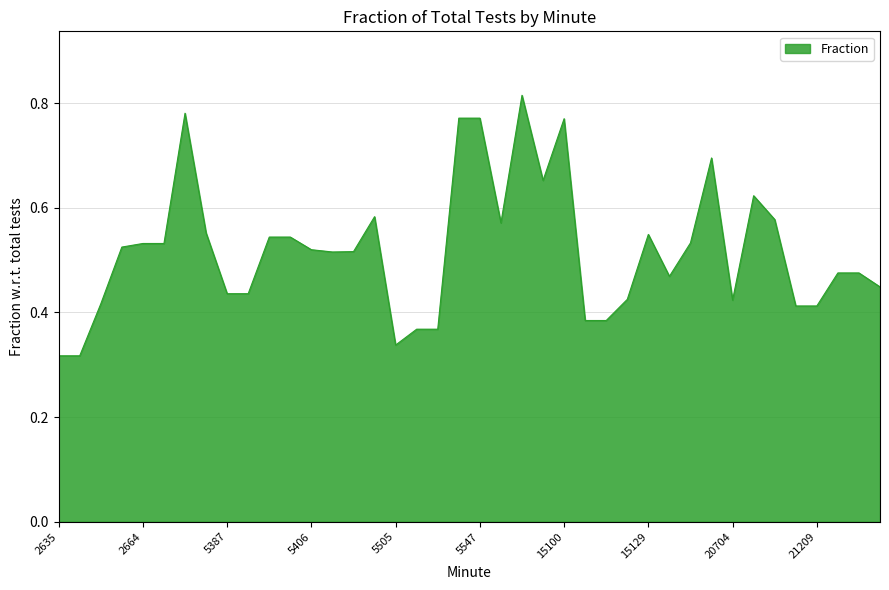

How many values are between 0 and 1?

40